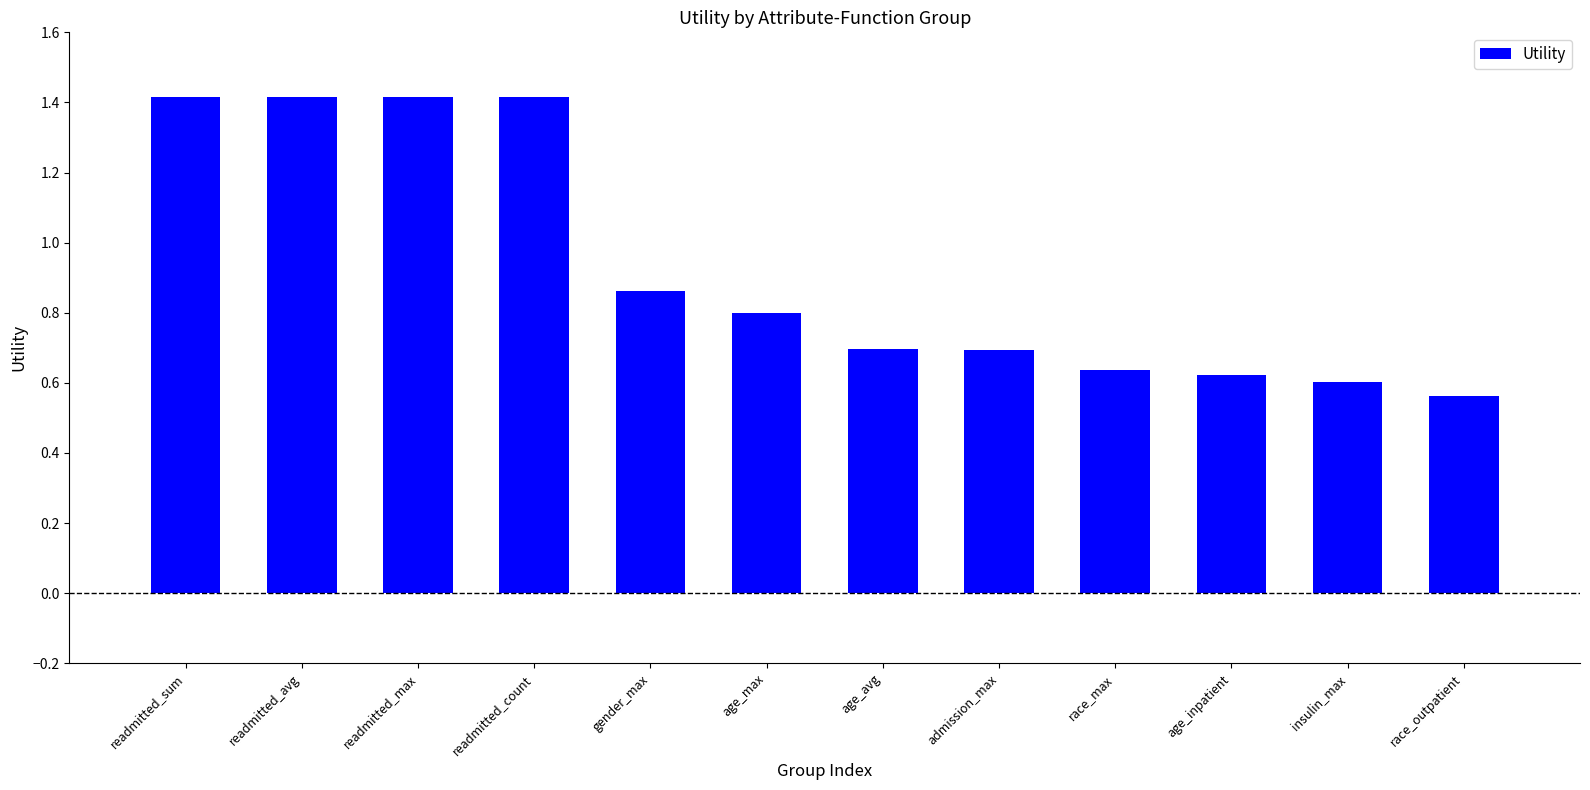

What is the label of the 7th bar from the right?

age_max